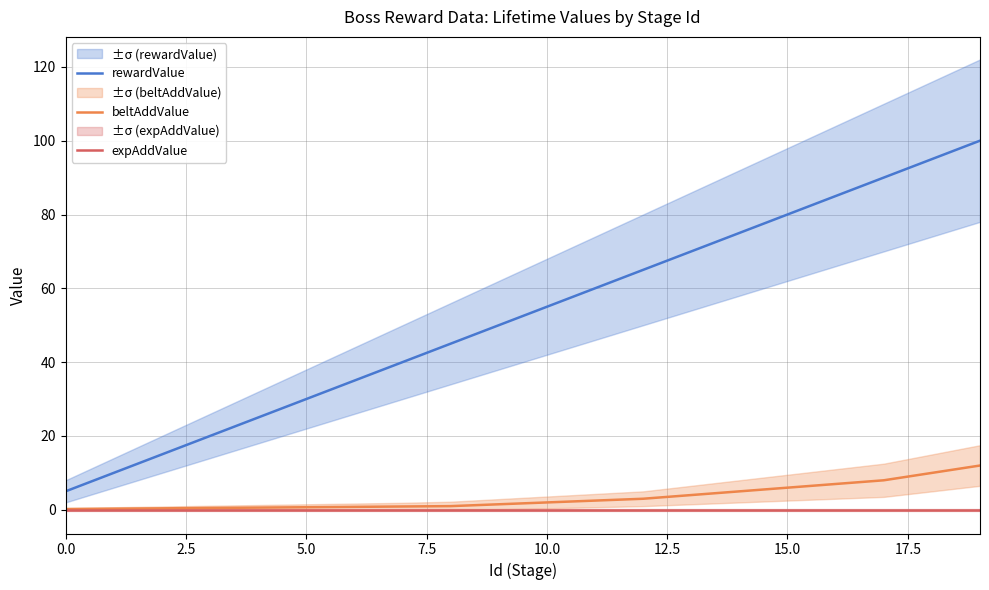

Which series has the widest spread of values?

rewardValue